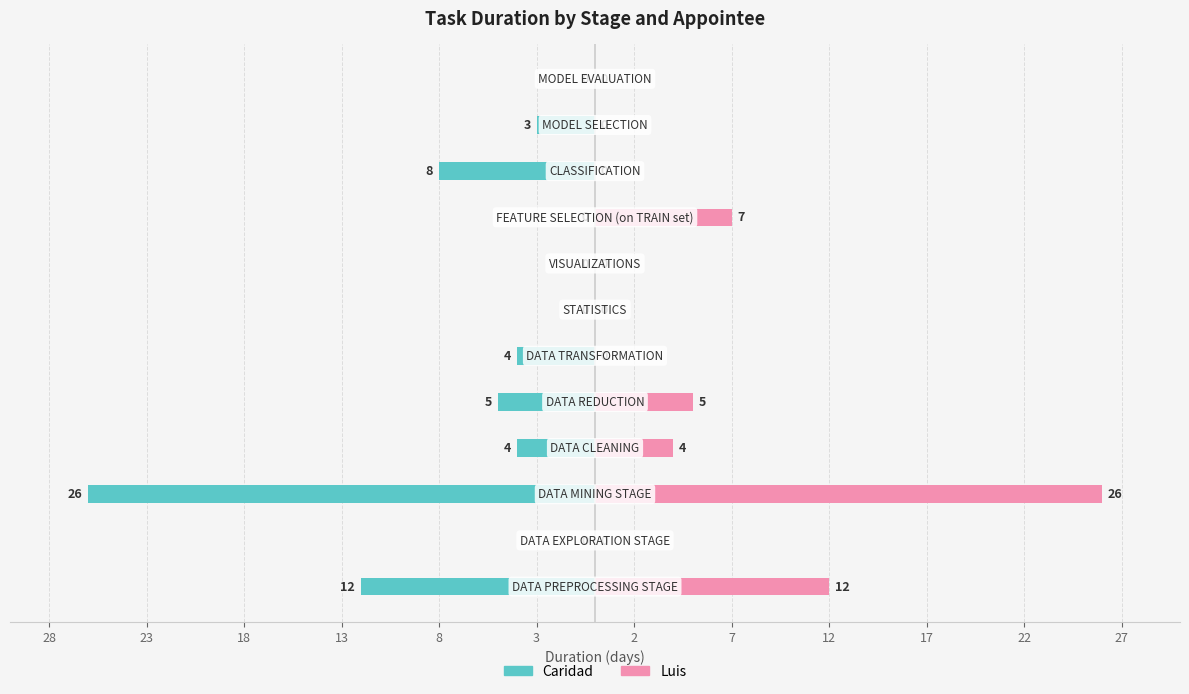

List the series in order of their overall mean, lowest first.

Caridad, Luis